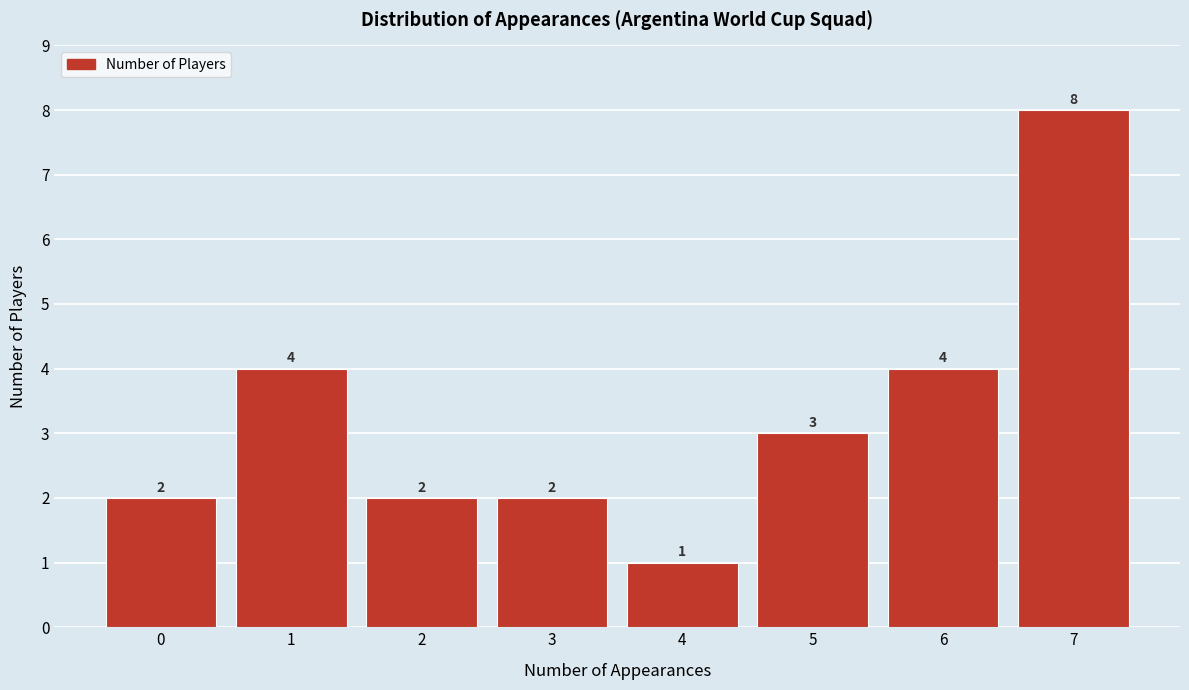

Reading left to right, what are all the values shown in this chart?

0=2	1=4	2=2	3=2	4=1	5=3	6=4	7=8